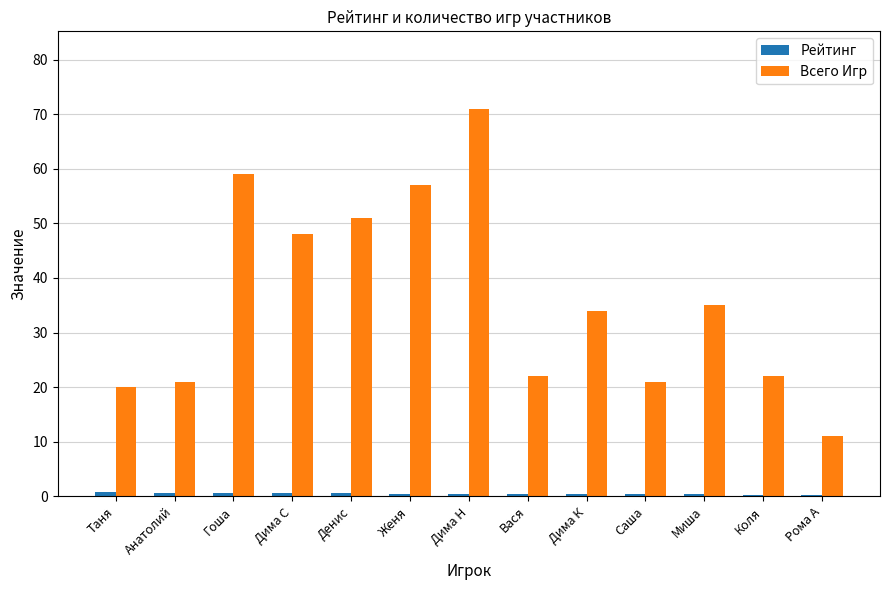

Which series has the largest range (max minus min)?

Всего Игр